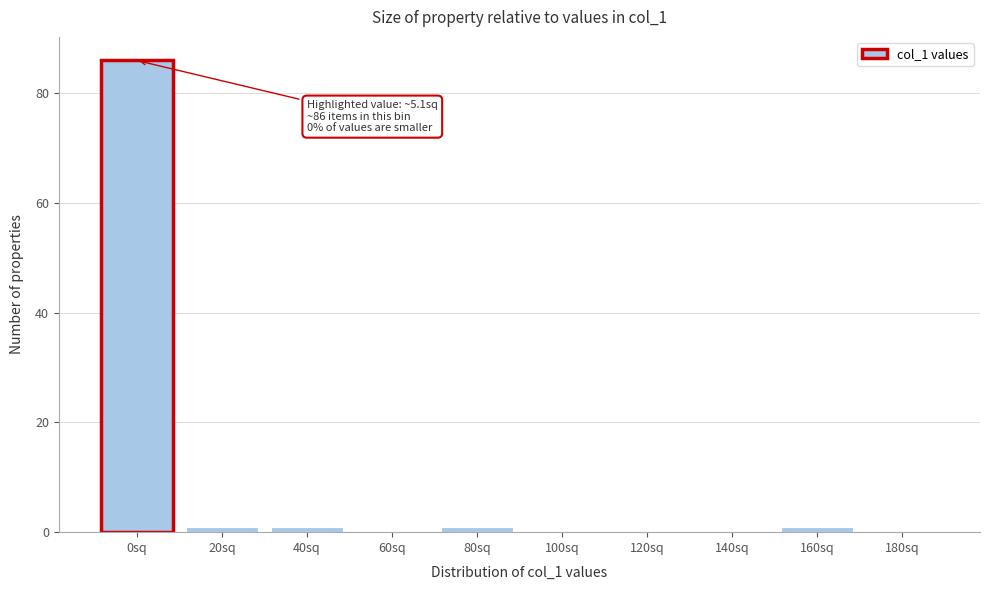

Reading right to left, list all the values displayed in this chart.

180sq=0	160sq=1	140sq=0	120sq=0	100sq=0	80sq=1	60sq=0	40sq=1	20sq=1	0sq=86